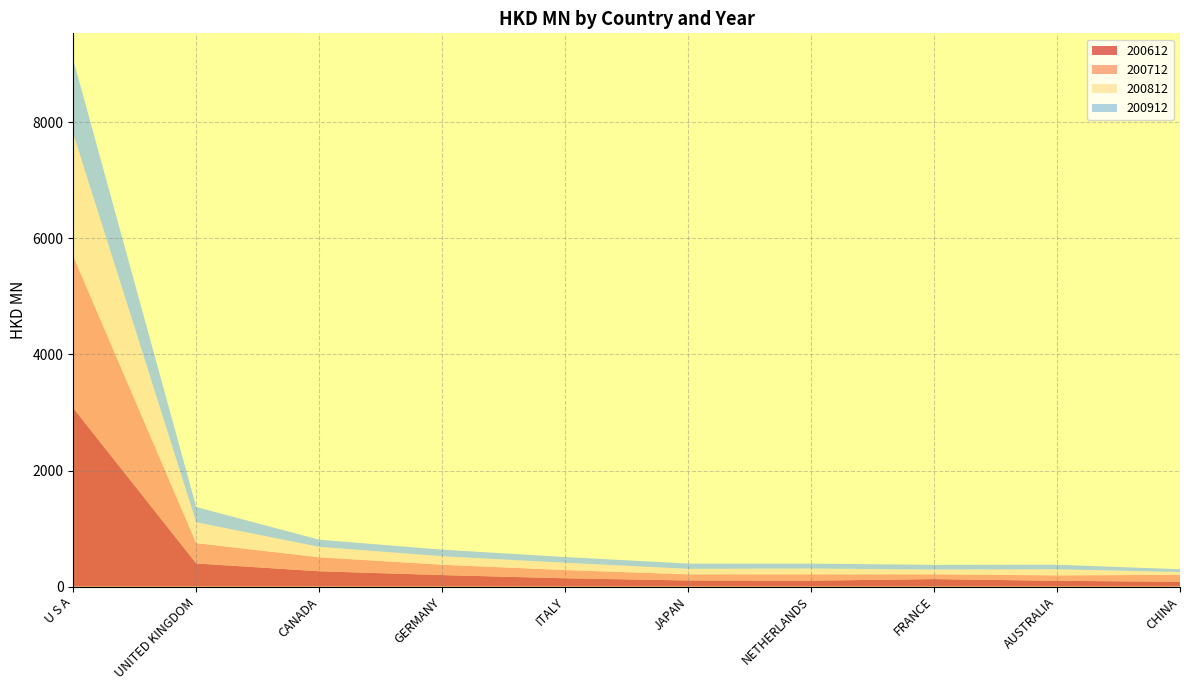

Reading right to left, what are all the values shown in this chart?

200612: CHINA=82.9	AUSTRALIA=99.2	FRANCE=128.9	NETHERLANDS=101.9	JAPAN=105.2	ITALY=143.0	GERMANY=198.1	CANADA=263.9	UNITED KINGDOM=398.4	U S A=3075.4
200712: CHINA=119.6	AUSTRALIA=93.7	FRANCE=82.1	NETHERLANDS=109.4	JAPAN=105.7	ITALY=141.5	GERMANY=178.2	CANADA=240.6	UNITED KINGDOM=350.4	U S A=2614.7
200812: CHINA=47.8	AUSTRALIA=105.6	FRANCE=82.7	NETHERLANDS=99.7	JAPAN=94.8	ITALY=126.1	GERMANY=146.7	CANADA=180.1	UNITED KINGDOM=359.1	U S A=2113.4
200912: CHINA=48.6	AUSTRALIA=77.7	FRANCE=80.8	NETHERLANDS=84.6	JAPAN=90.2	ITALY=98.4	GERMANY=113.0	CANADA=123.1	UNITED KINGDOM=263.2	U S A=1275.6